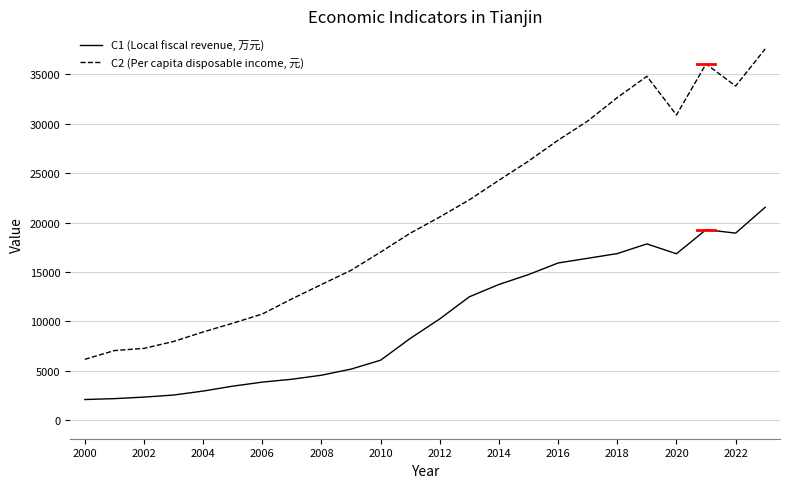

Rank the series by their maximum value, from highest to lowest.

C2 (Per capita disposable income, 元), C1 (Local fiscal revenue, 万元)